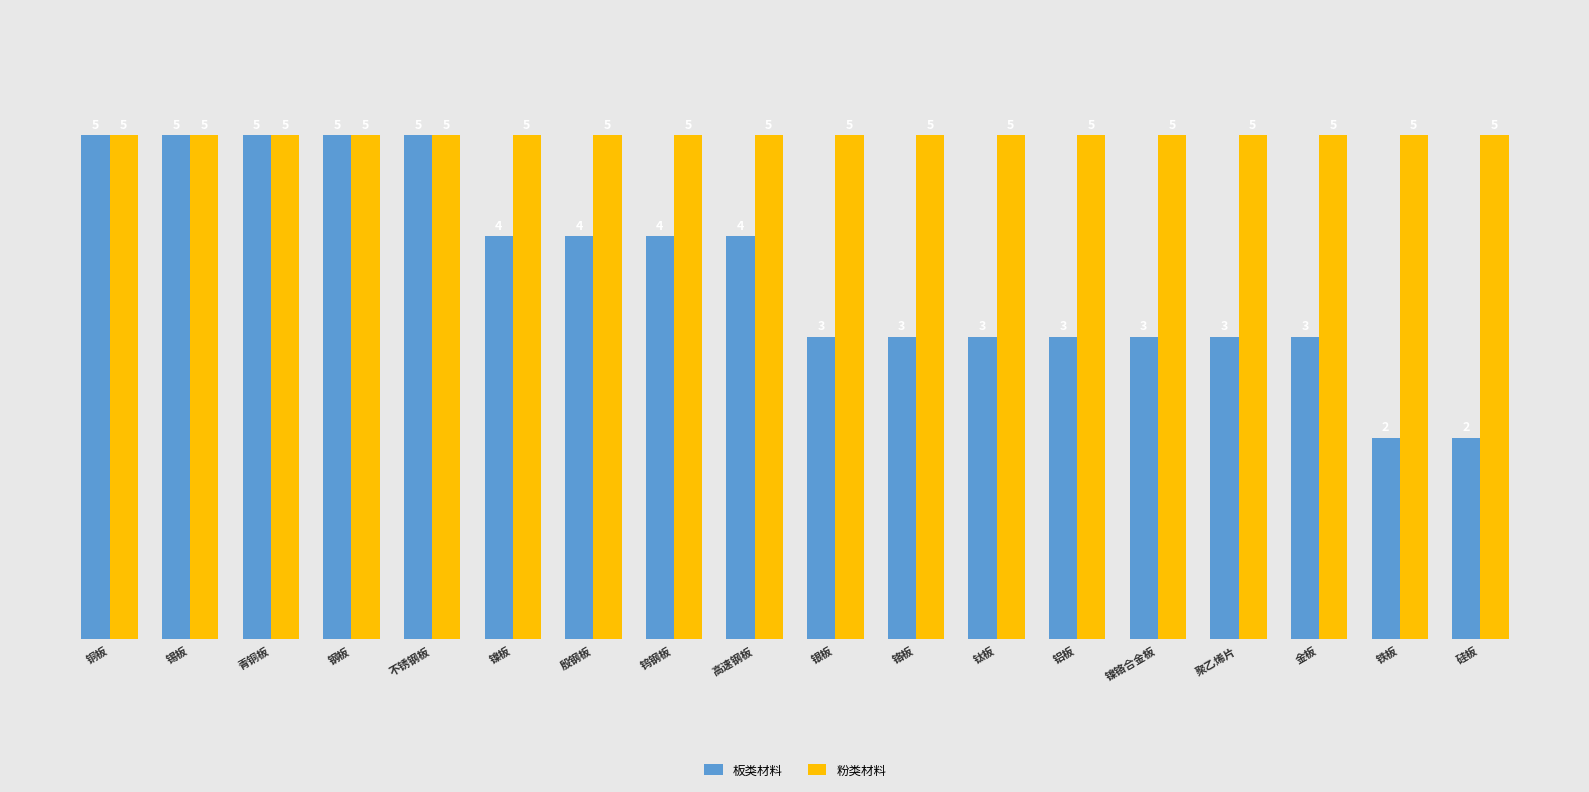

How many bars are there in total?

36